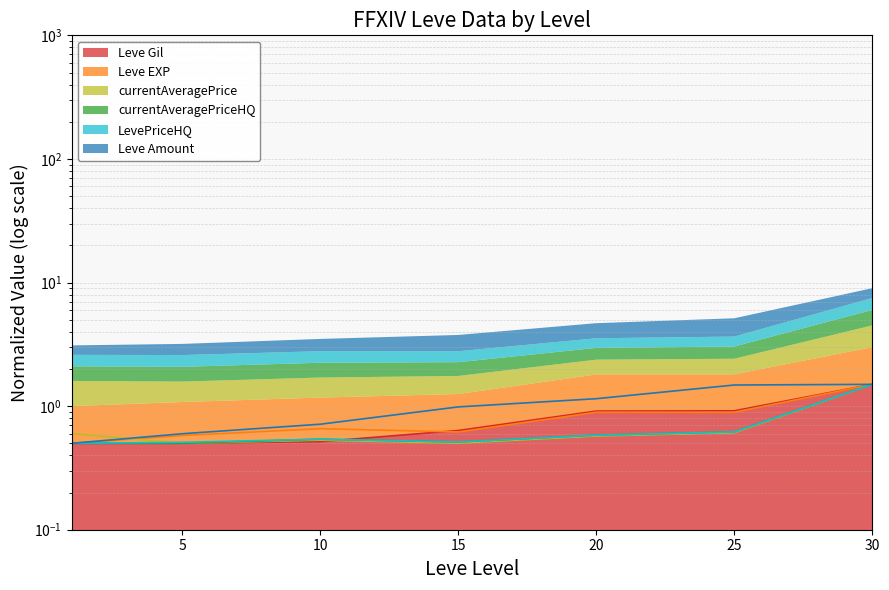

At how many categories does at least one series exceed 0?

7